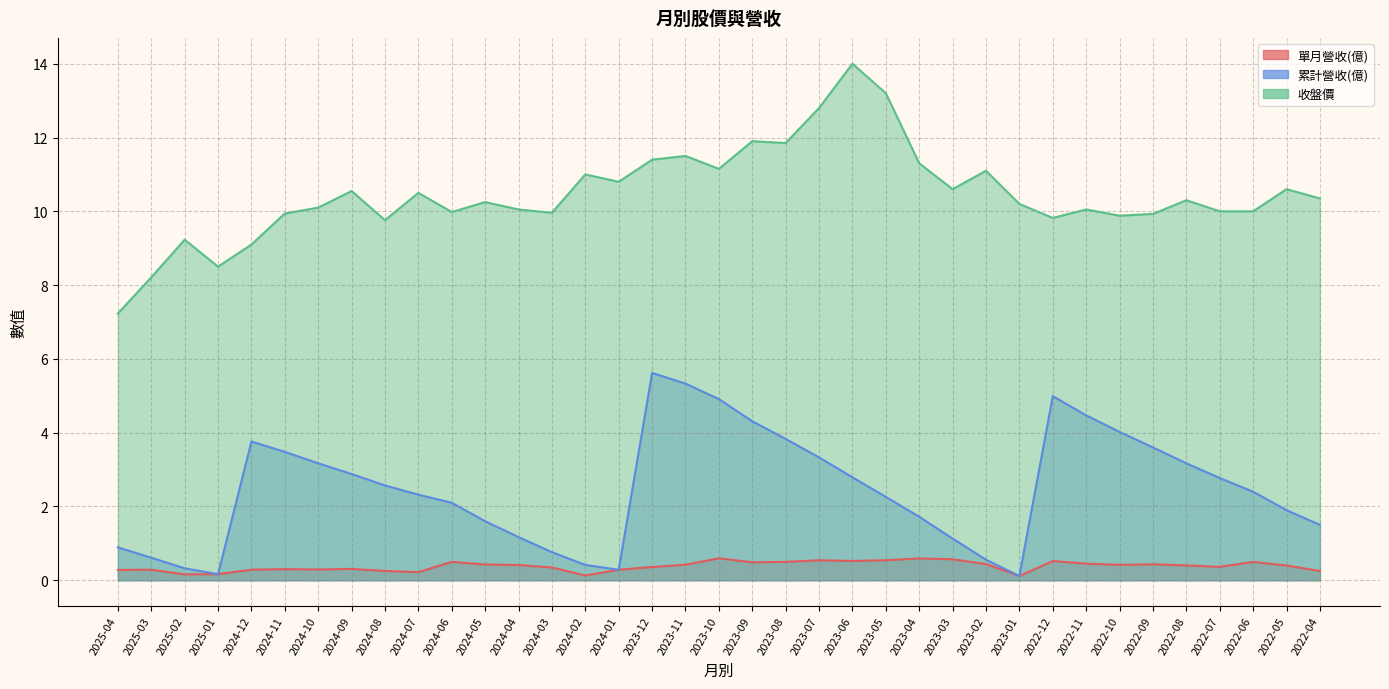

What is the difference between the second highest and minimum values in the 累計營收(億) series?

5.2